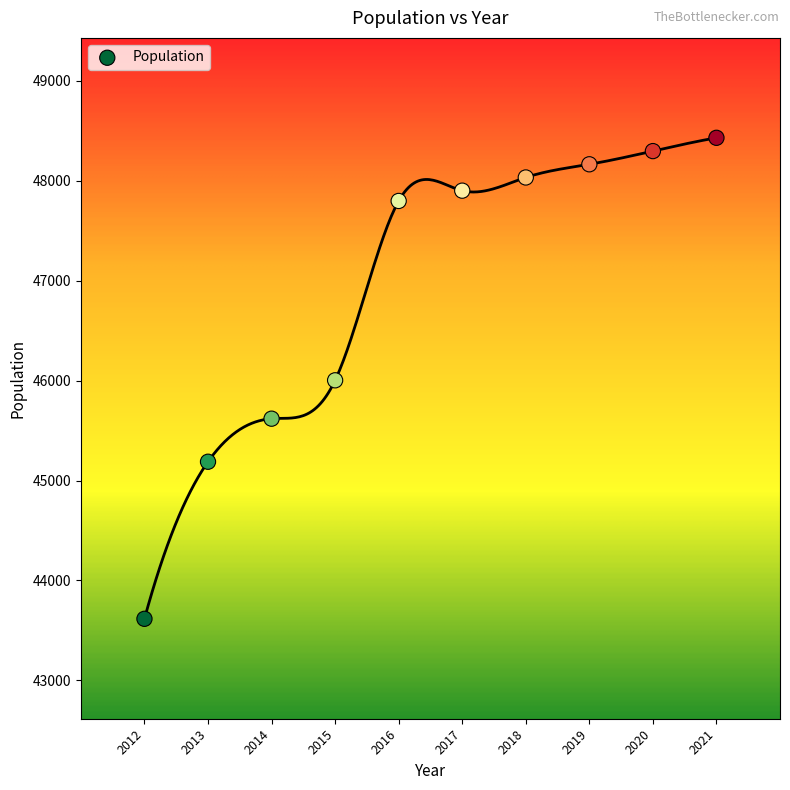

What is the average X value?

2016